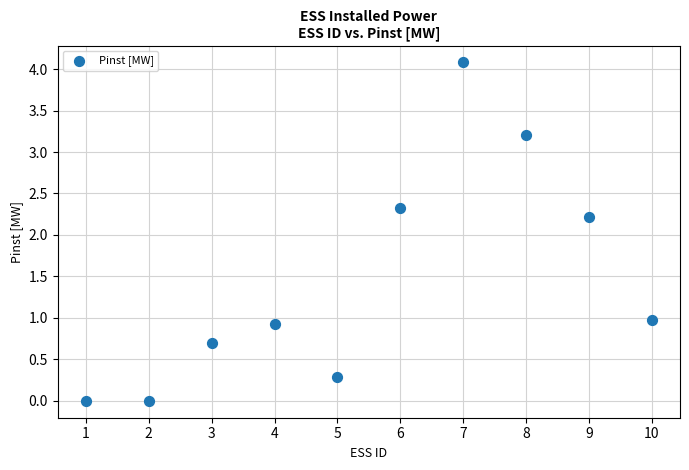

What Y value in the scatter plot is closest to 2?

2.2